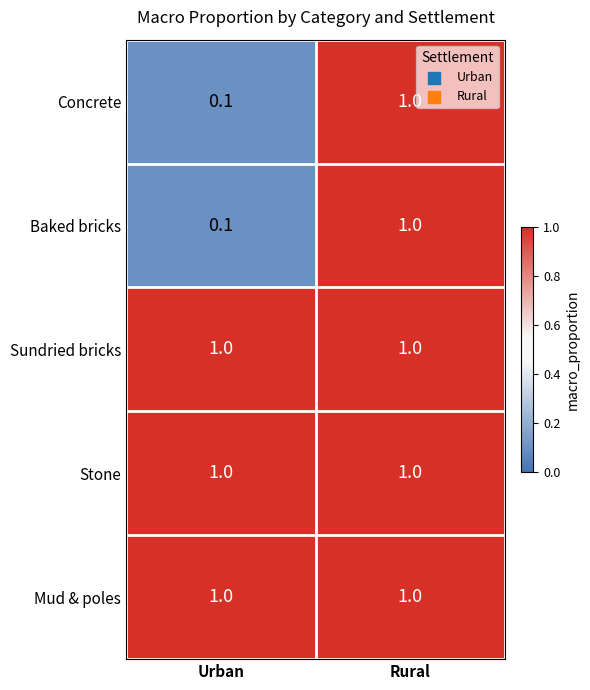

List the labels in order of Concrete value, largest first.

Rural, Urban